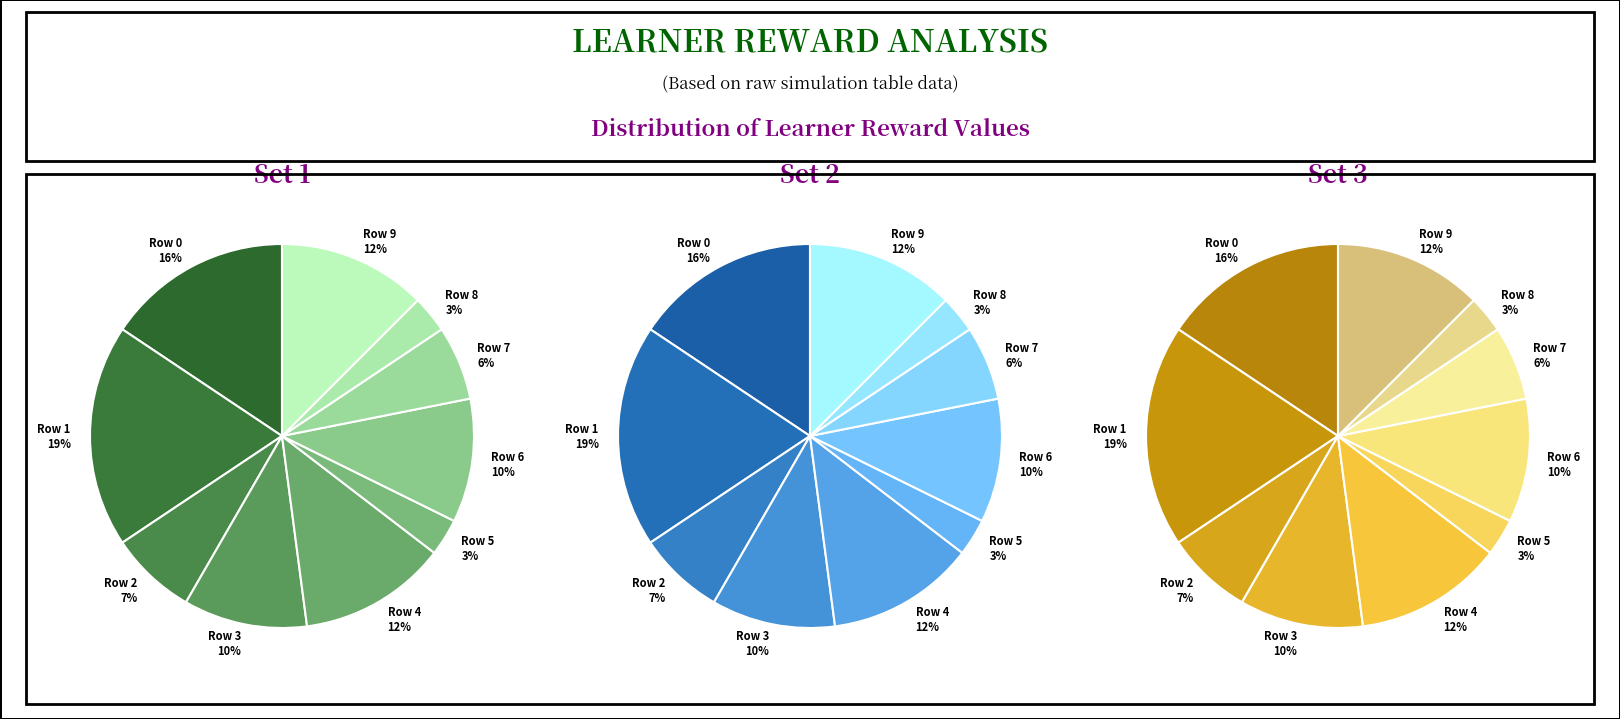

Between Row 8 and Row 5, which is larger?

Row 8